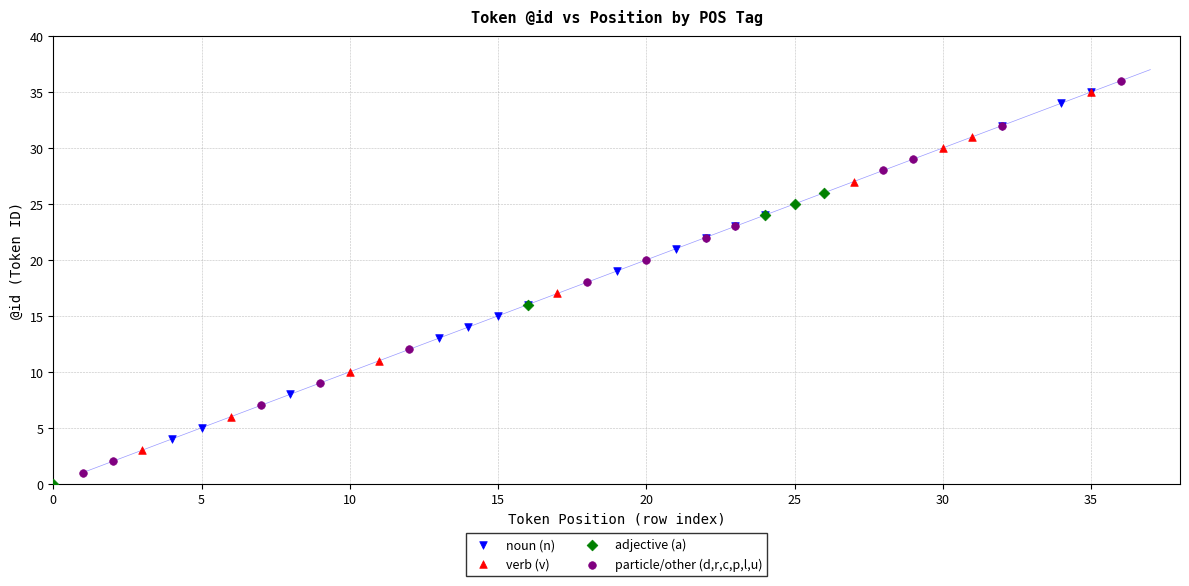

Which series has the widest spread of Y values?

particle/other (d,r,c,p,l,u)